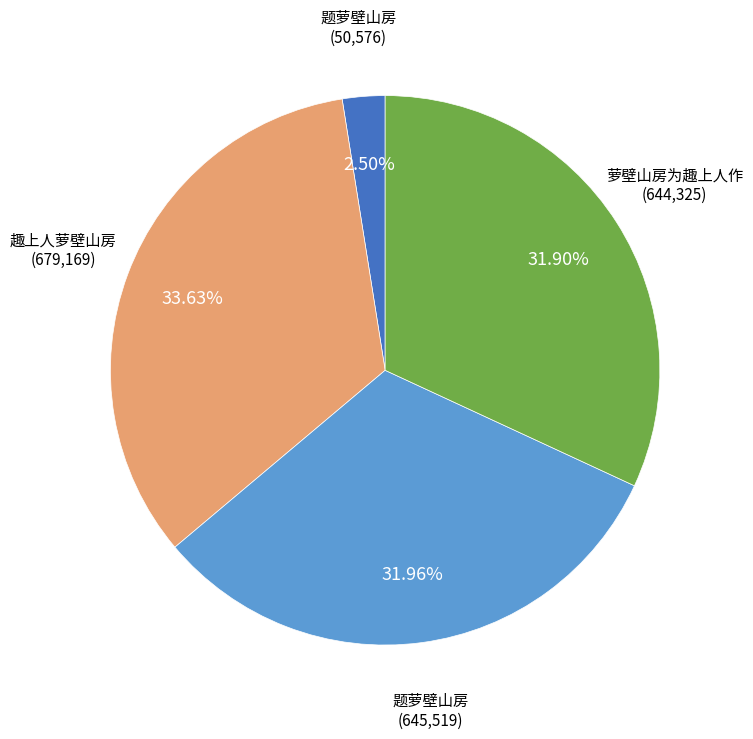

Is there any slice that represents more than half of the pie?

No